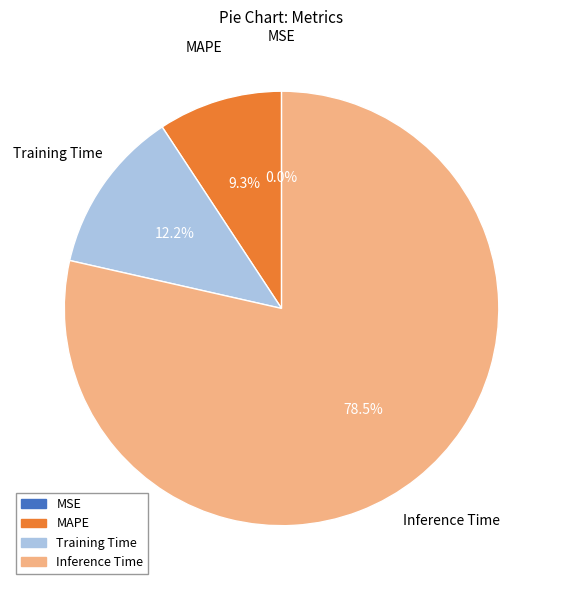

Does Training Time represent more than half of the total?

No